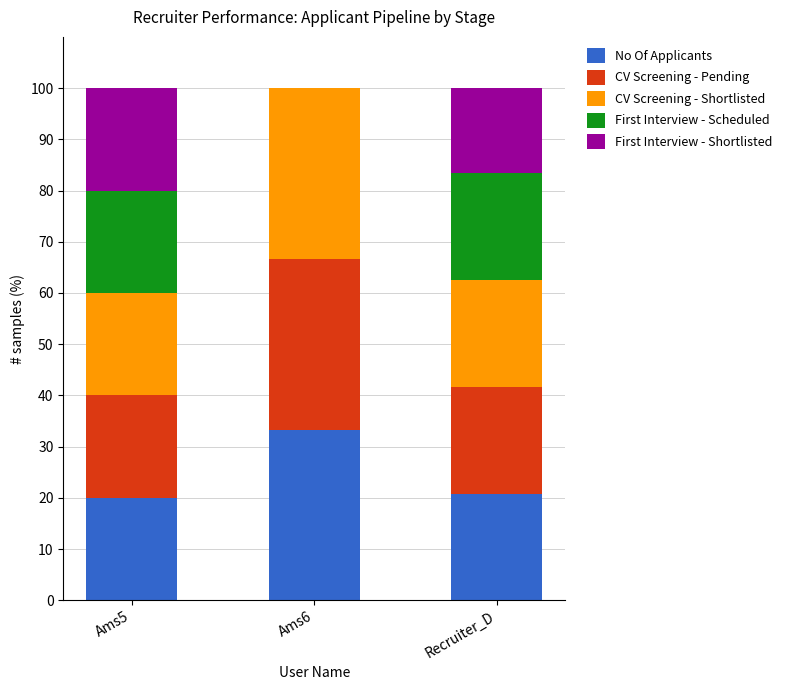

What is the total value across all series at Ams5?

100.0